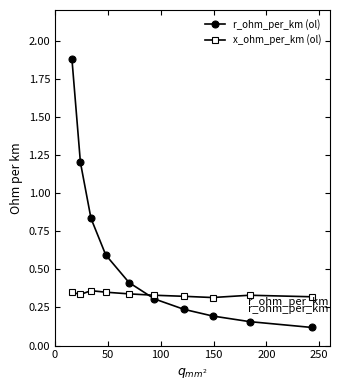

Count the x_ohm_per_km (ol) values in the range 0 to 1.

10